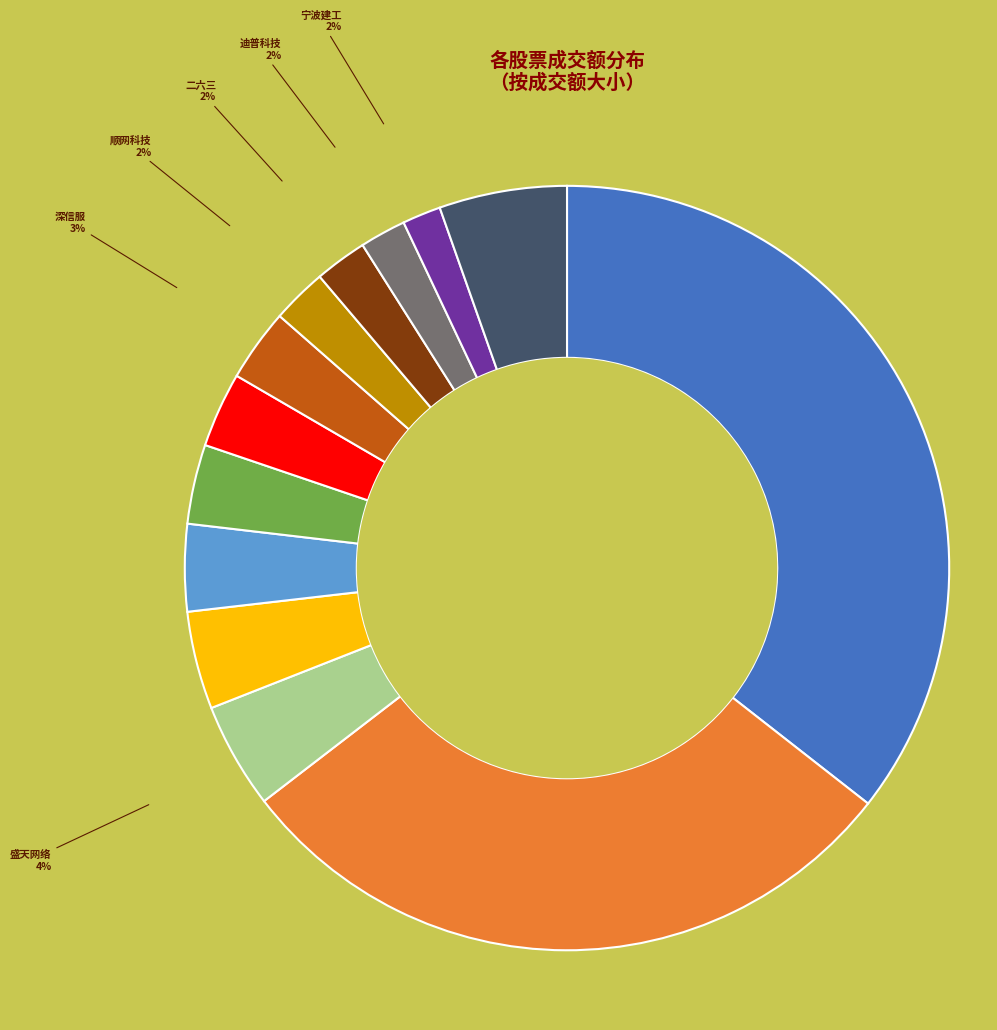

Is there any slice that represents more than half of the pie?

No